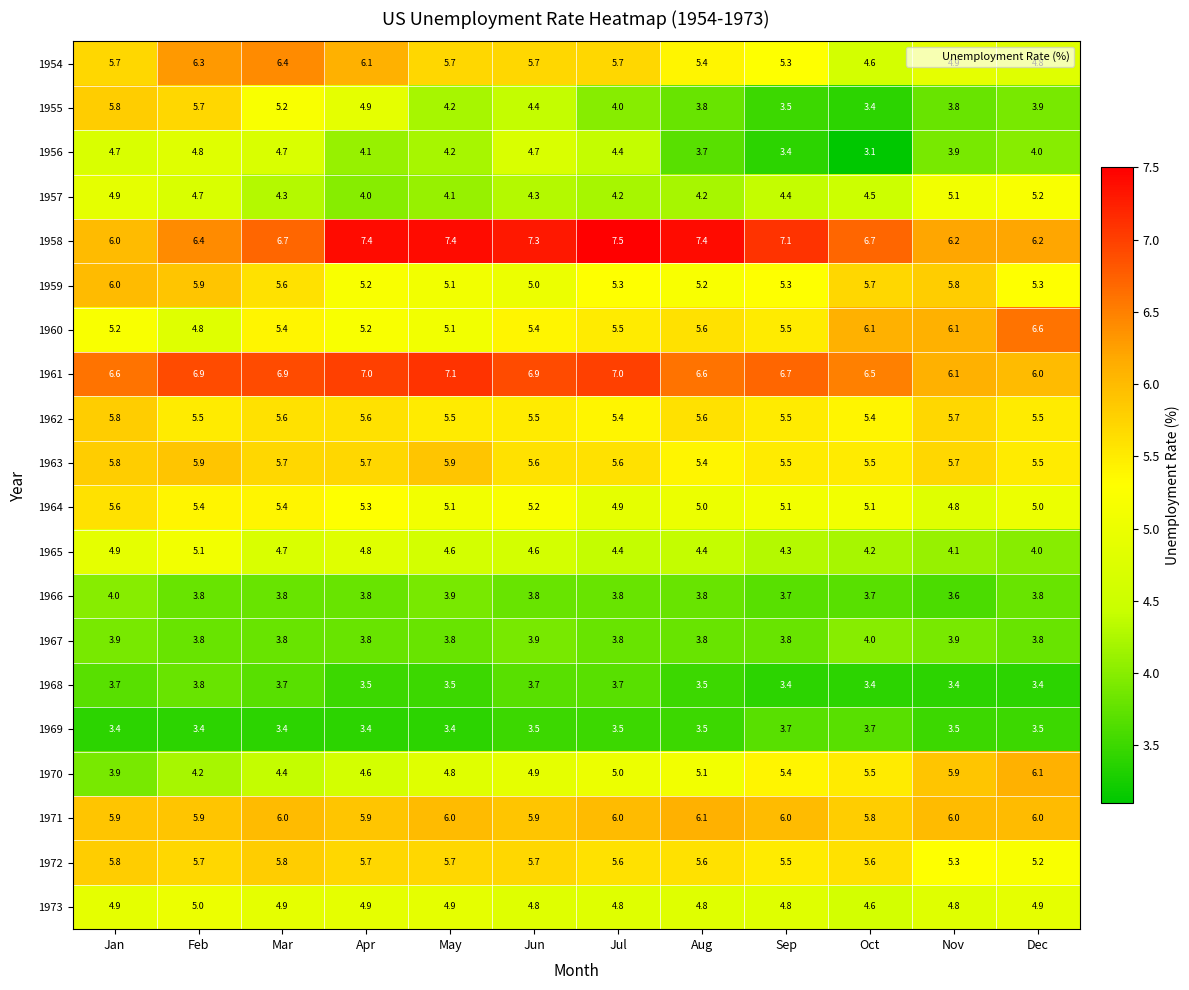

At which category is the sum across all series the highest?

Feb